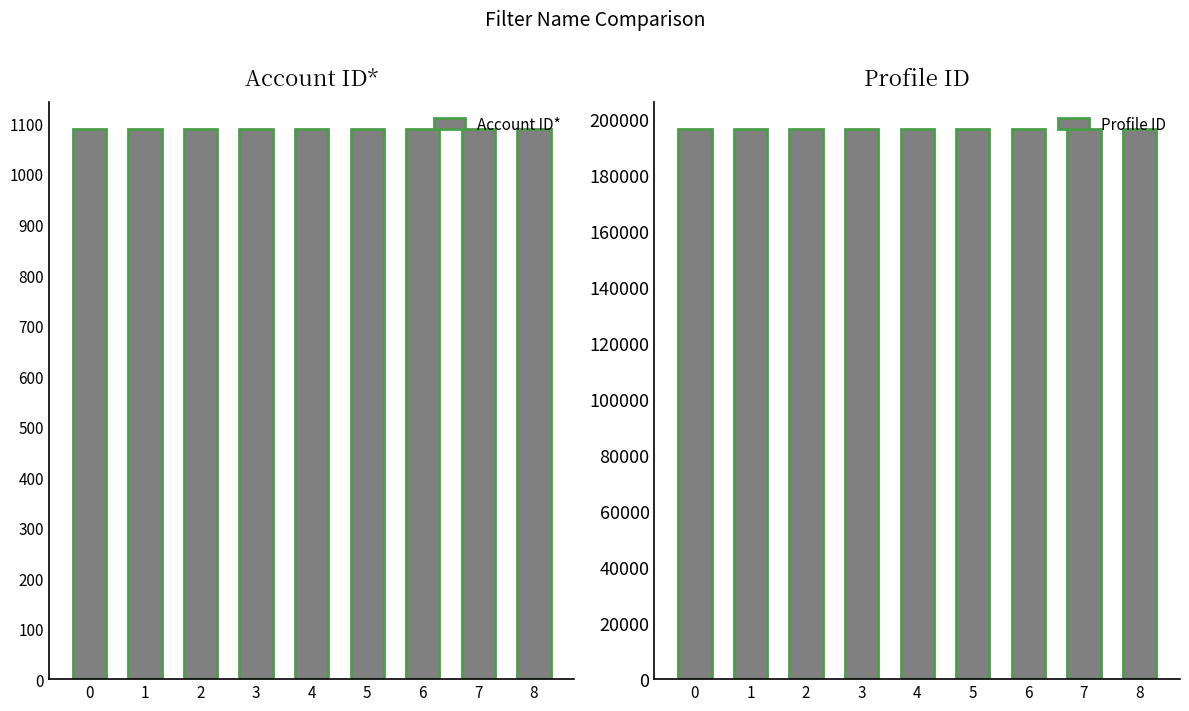

The value of Account ID* at 6 is 2793036. True or false?

False